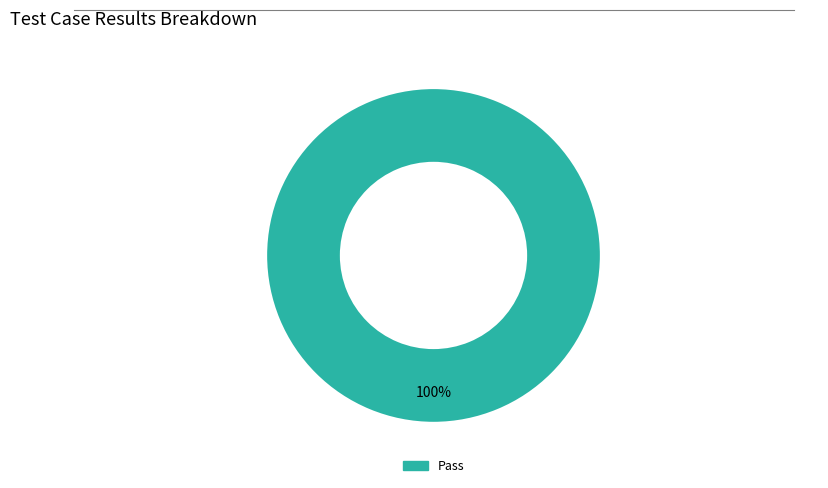

Does any single category account for the majority?

Yes